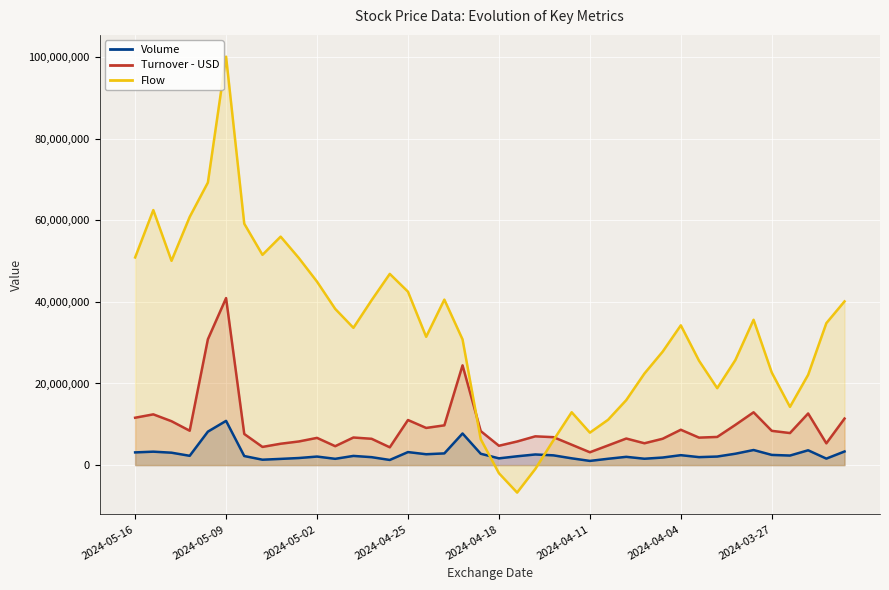

How many interior local valleys does the Flow series have?

8